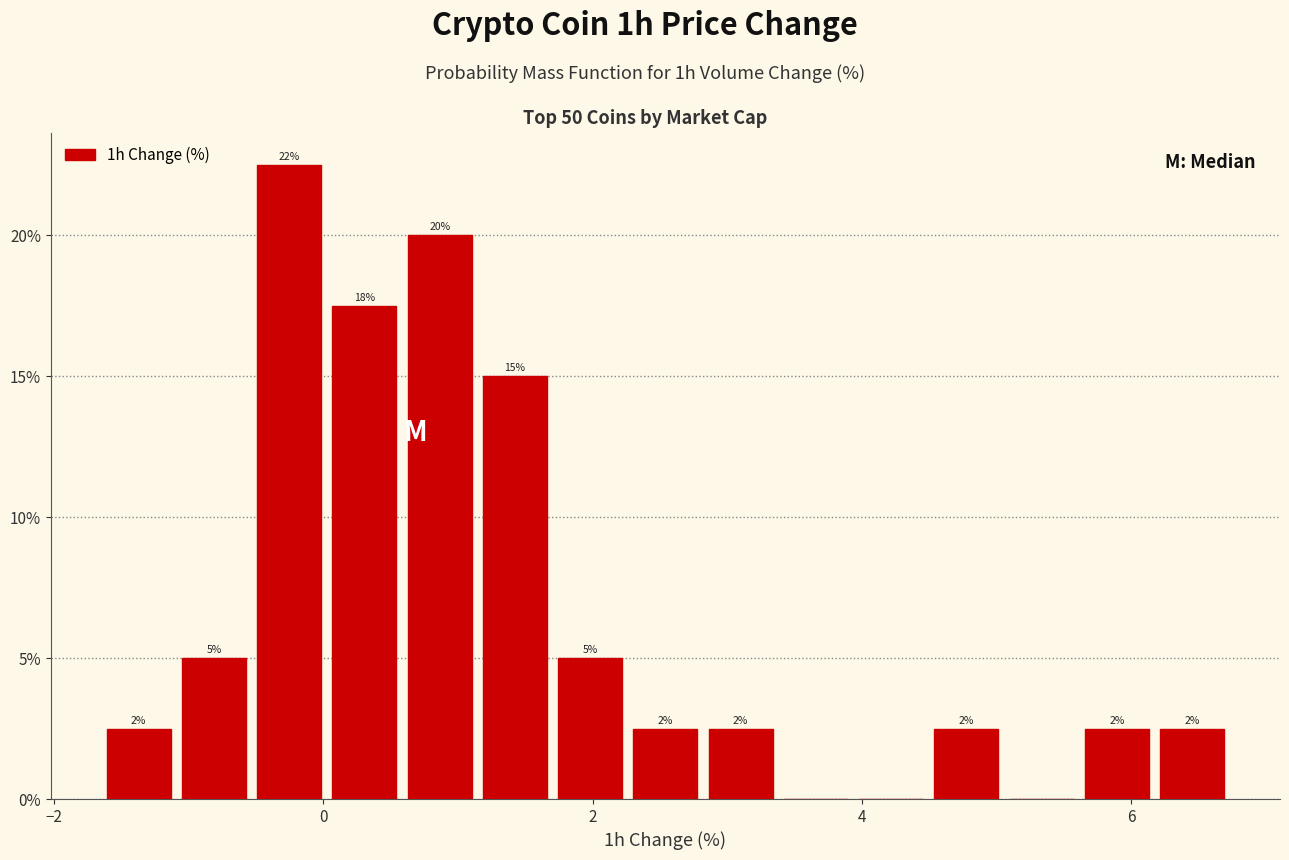

Around what value on the x-axis is the tallest bar? Give the approximate position of its centre, as read against the axis.

-0.2